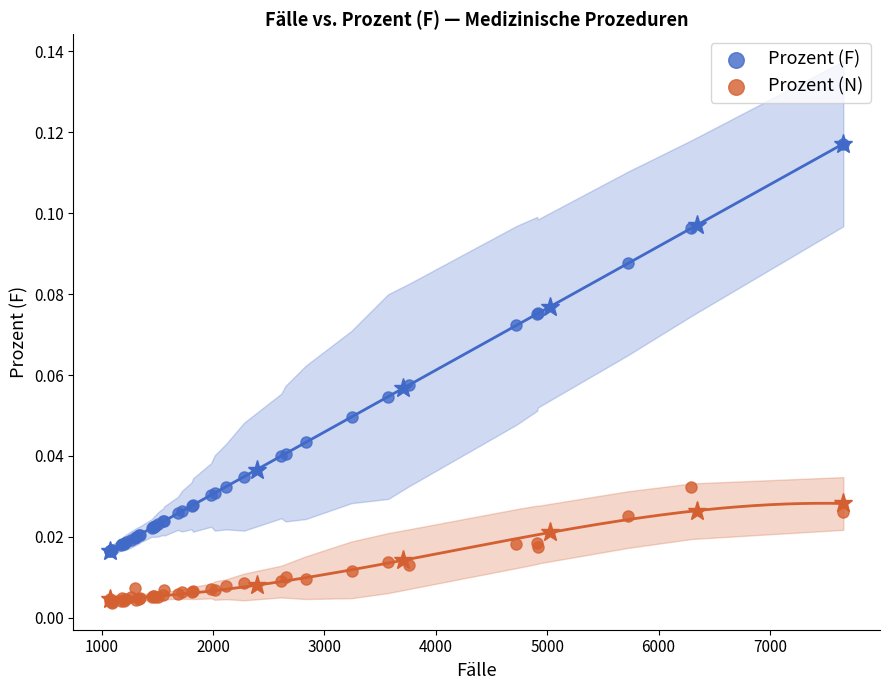

Which series reaches the maximum Y coordinate?

Prozent (F)